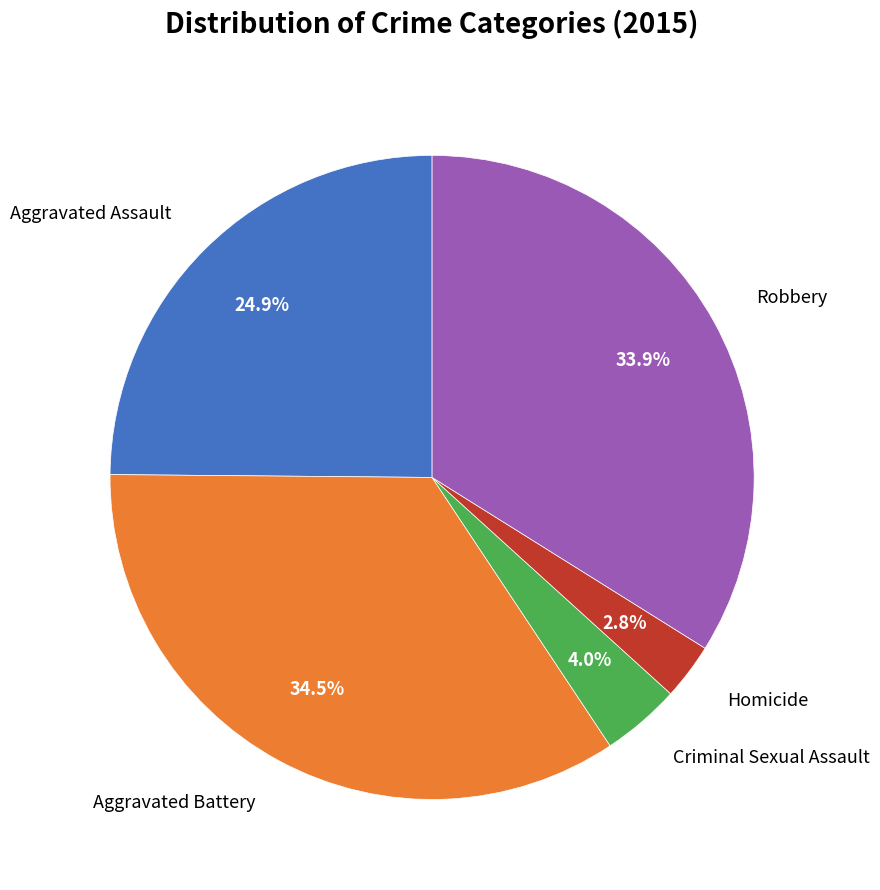

What is the smallest slice in the pie chart?

Homicide